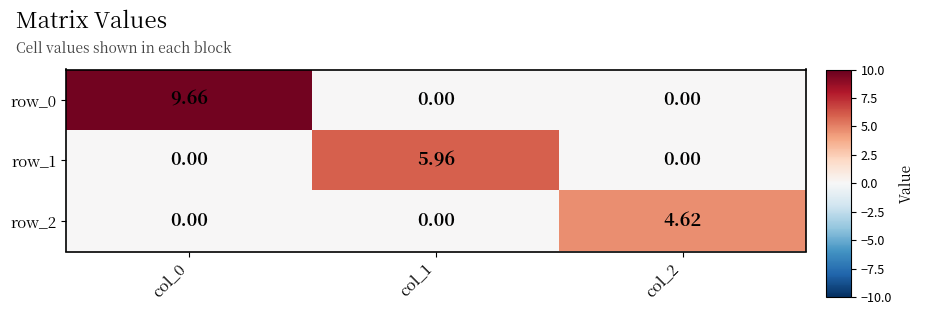

What is the maximum value for row_2?

4.6